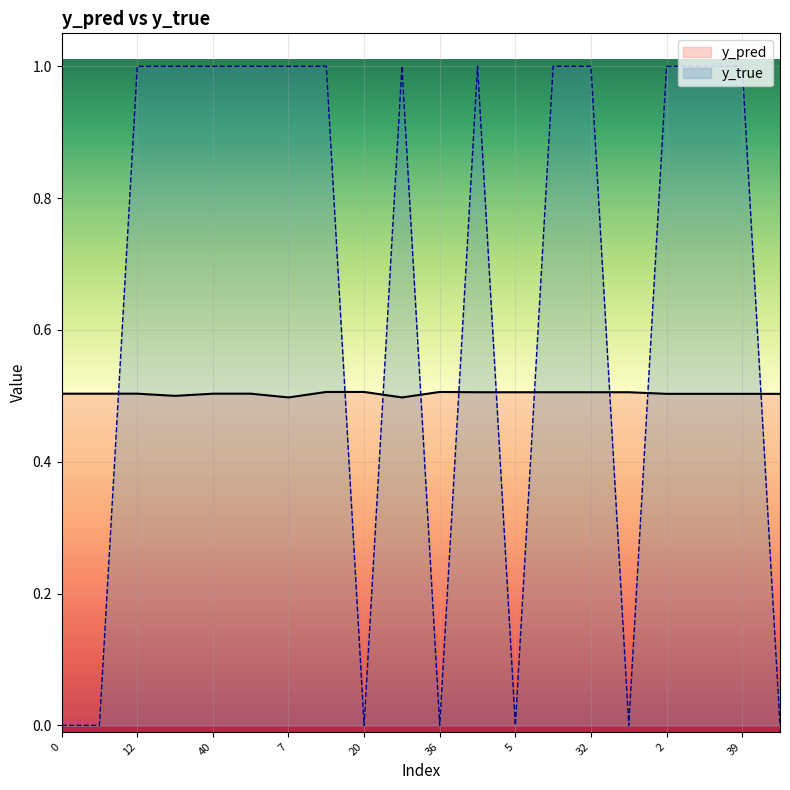

What is the maximum value for y_pred?

0.5